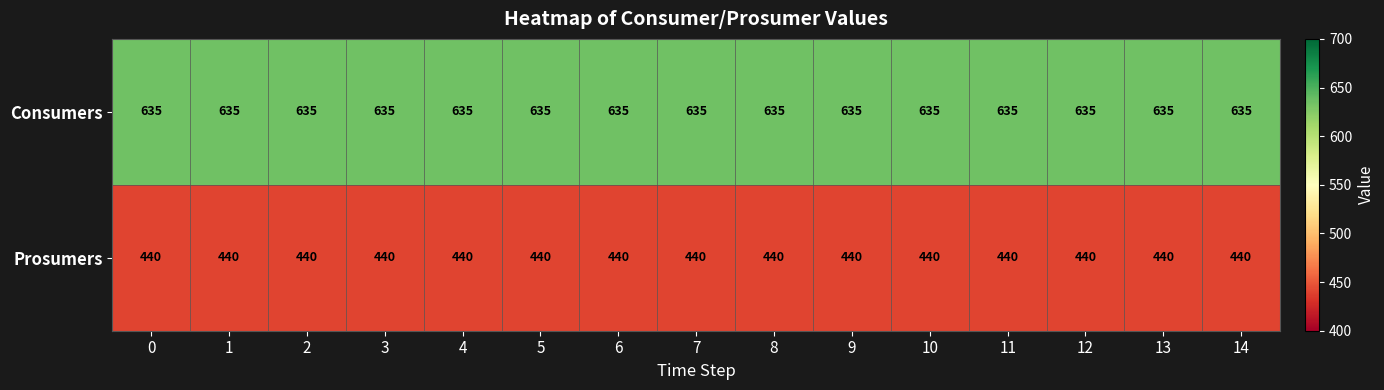

What is the total value across all series at 13?

1075